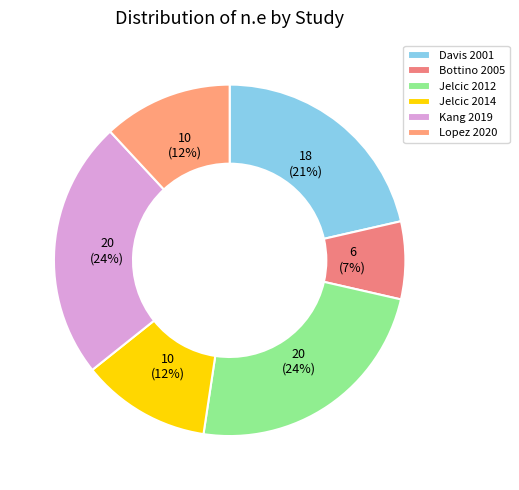

To the nearest percent, what percentage of the pie is Davis 2001?

21%